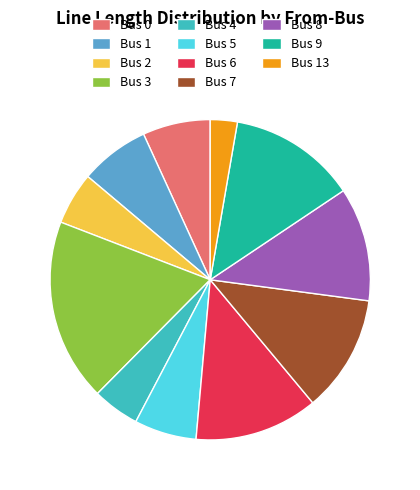

Is there a majority slice in this chart?

No